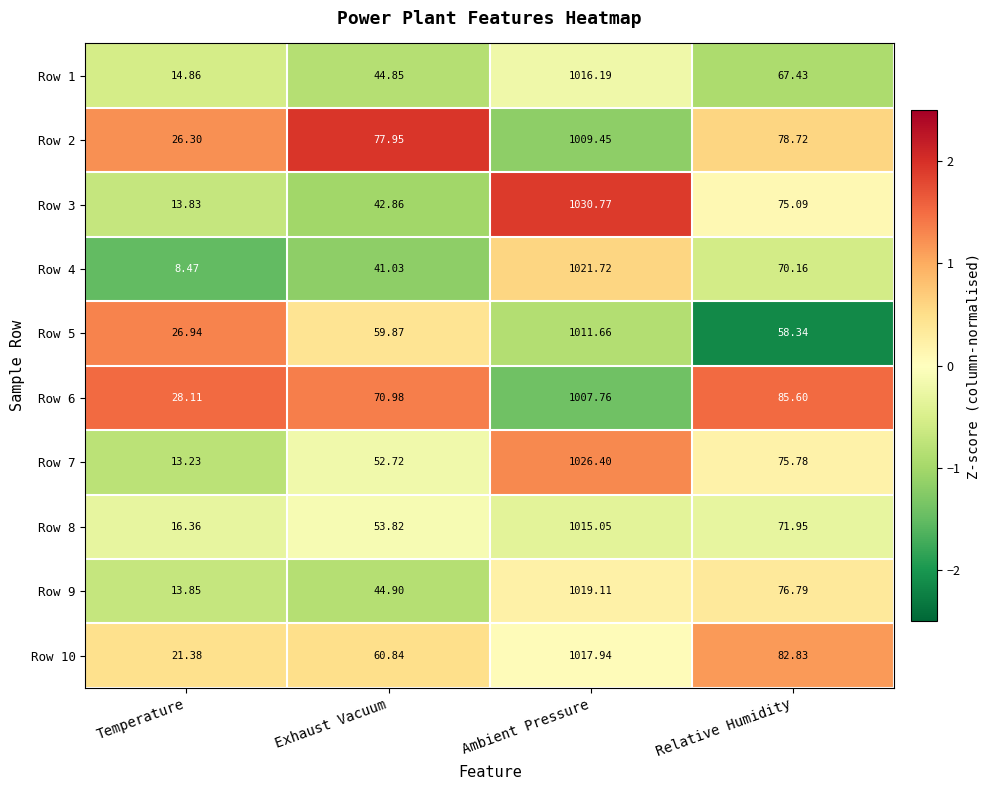

At which label is Row 8 closest to 515?

Relative Humidity